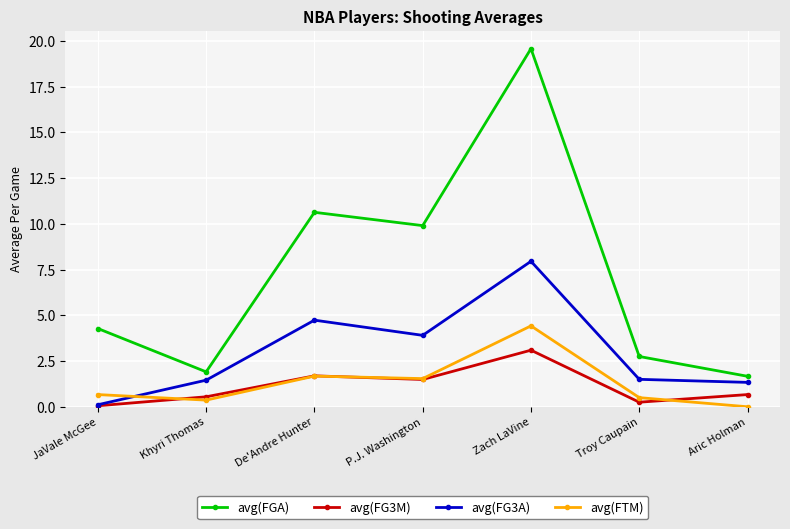

At which label does avg(FGA) first exceed 4?

JaVale McGee